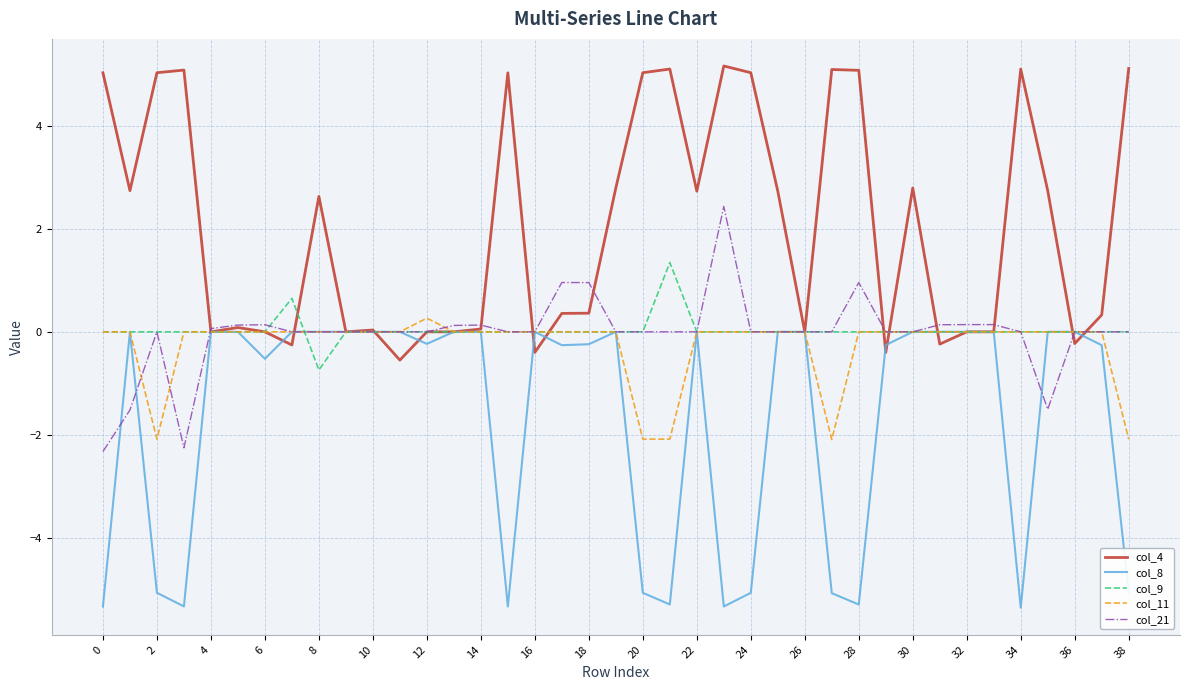

Which series has the largest total across all categories?

col_4